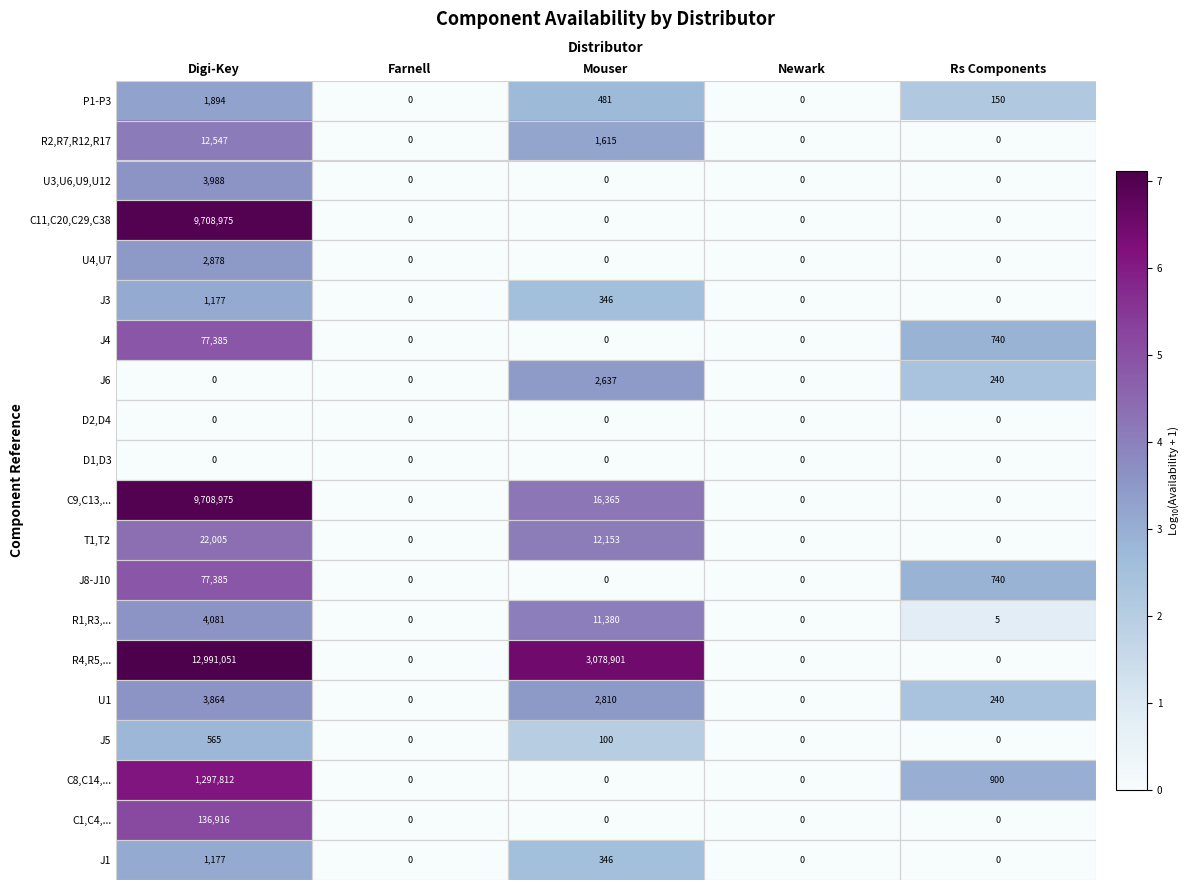

Where is J1 nearest to the value 588?

Mouser